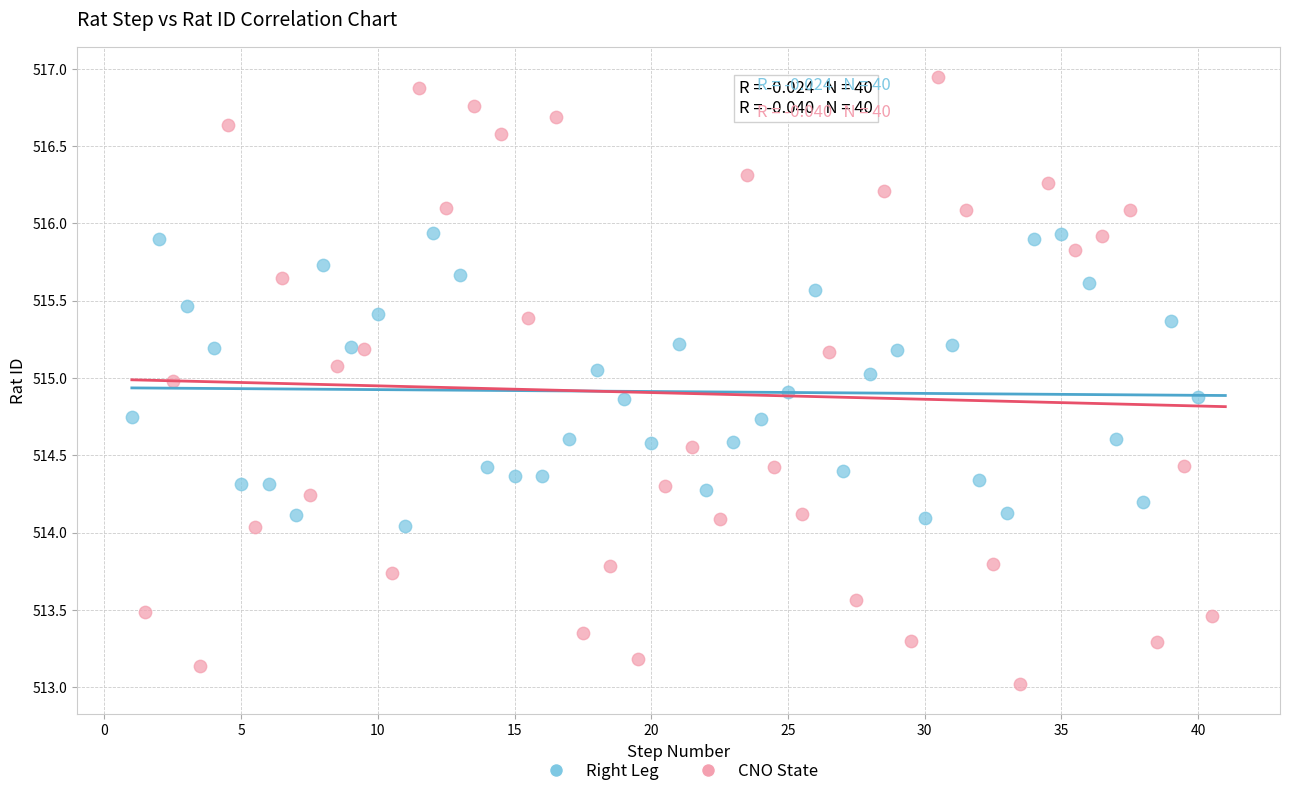

What are all the series names shown in the legend?

Right Leg, CNO State